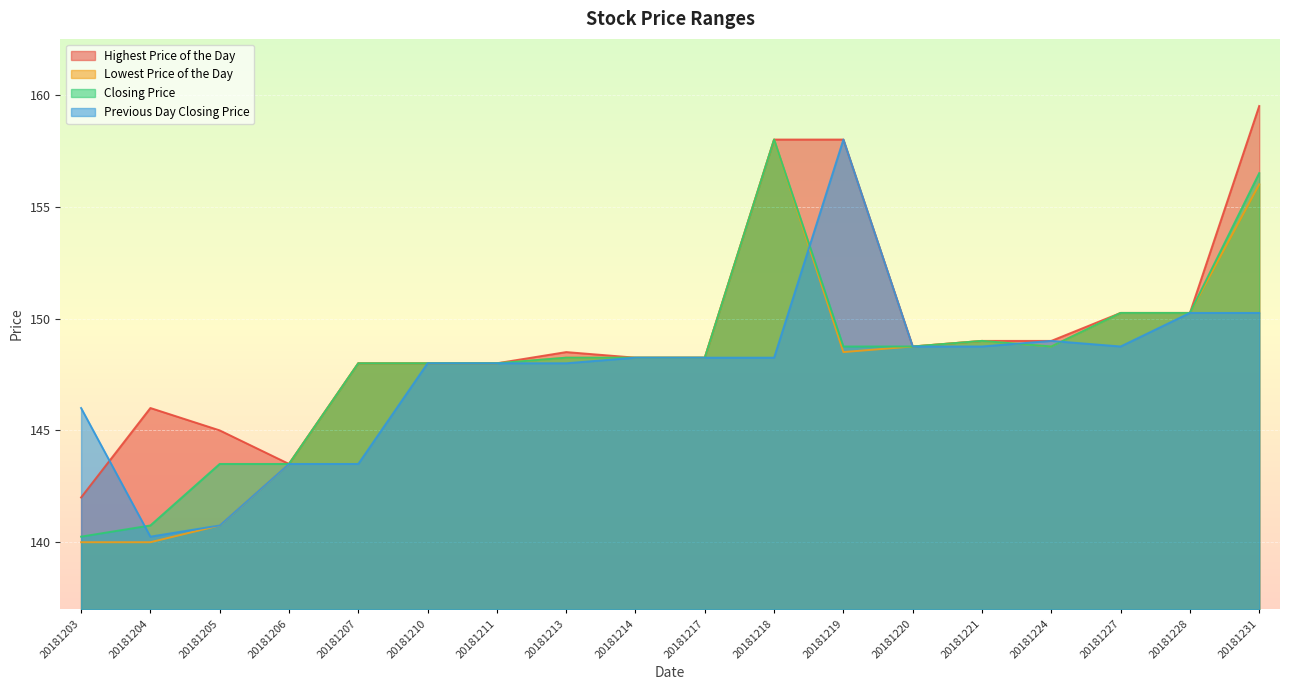

At which label is Previous Day Closing Price closest to 149?

20181224